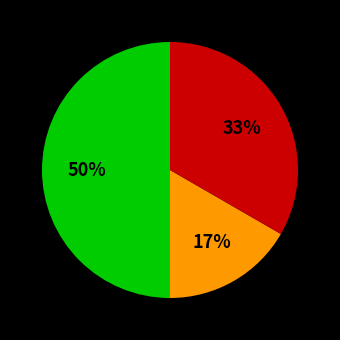

To the nearest percent, what is the difference between the largest and smallest slice percentages?

33%